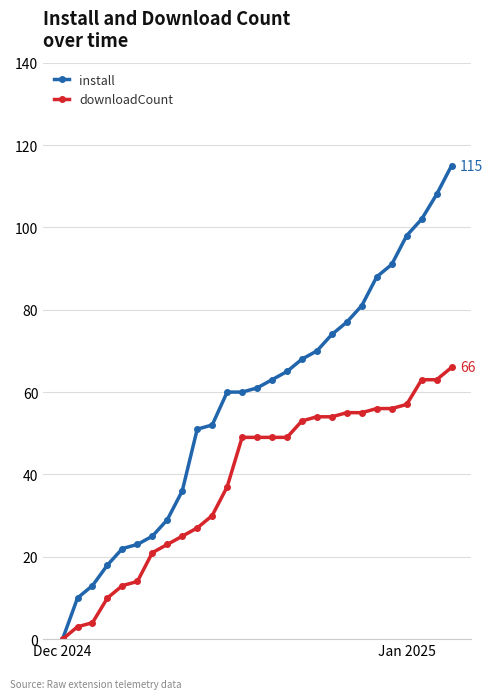

At how many categories does at least one series exceed 55?

16